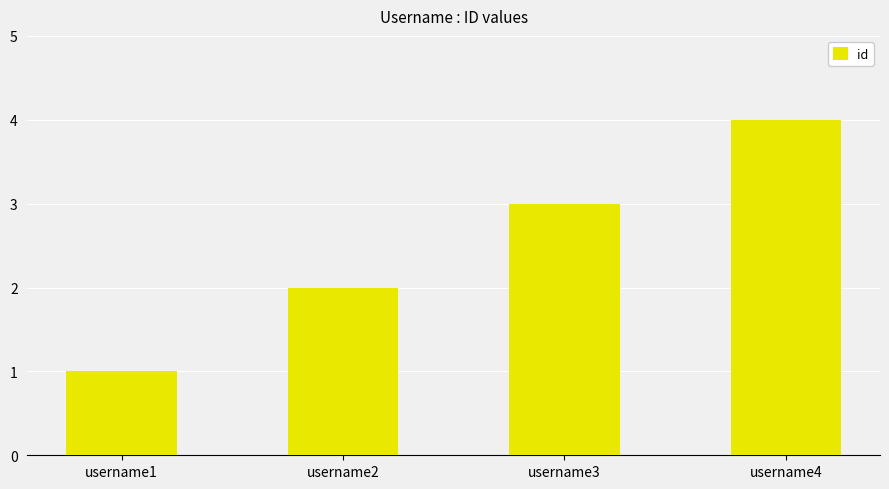

What value does the data have at username2?

2